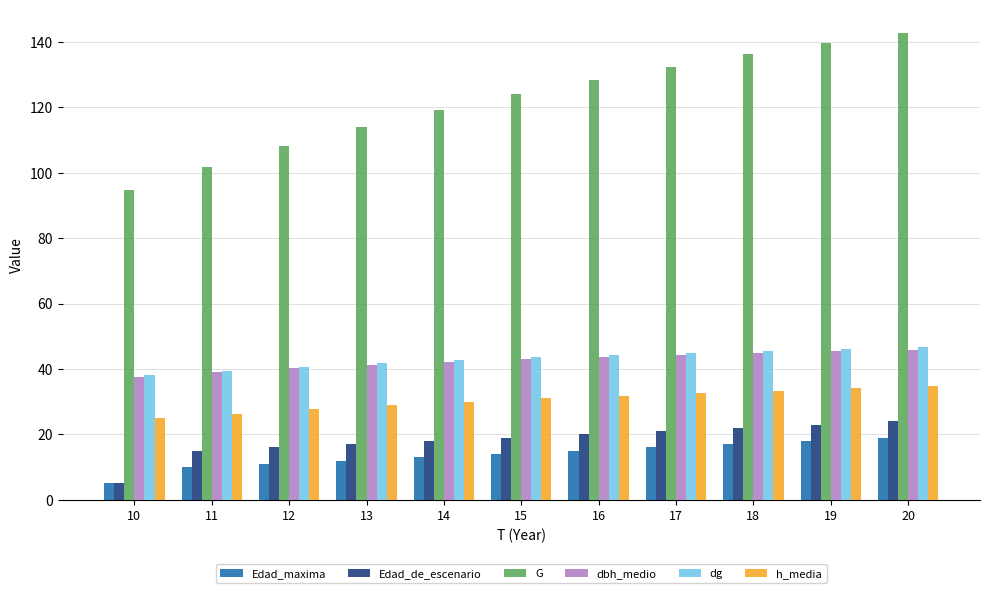

How many distinct data groups are displayed?

6